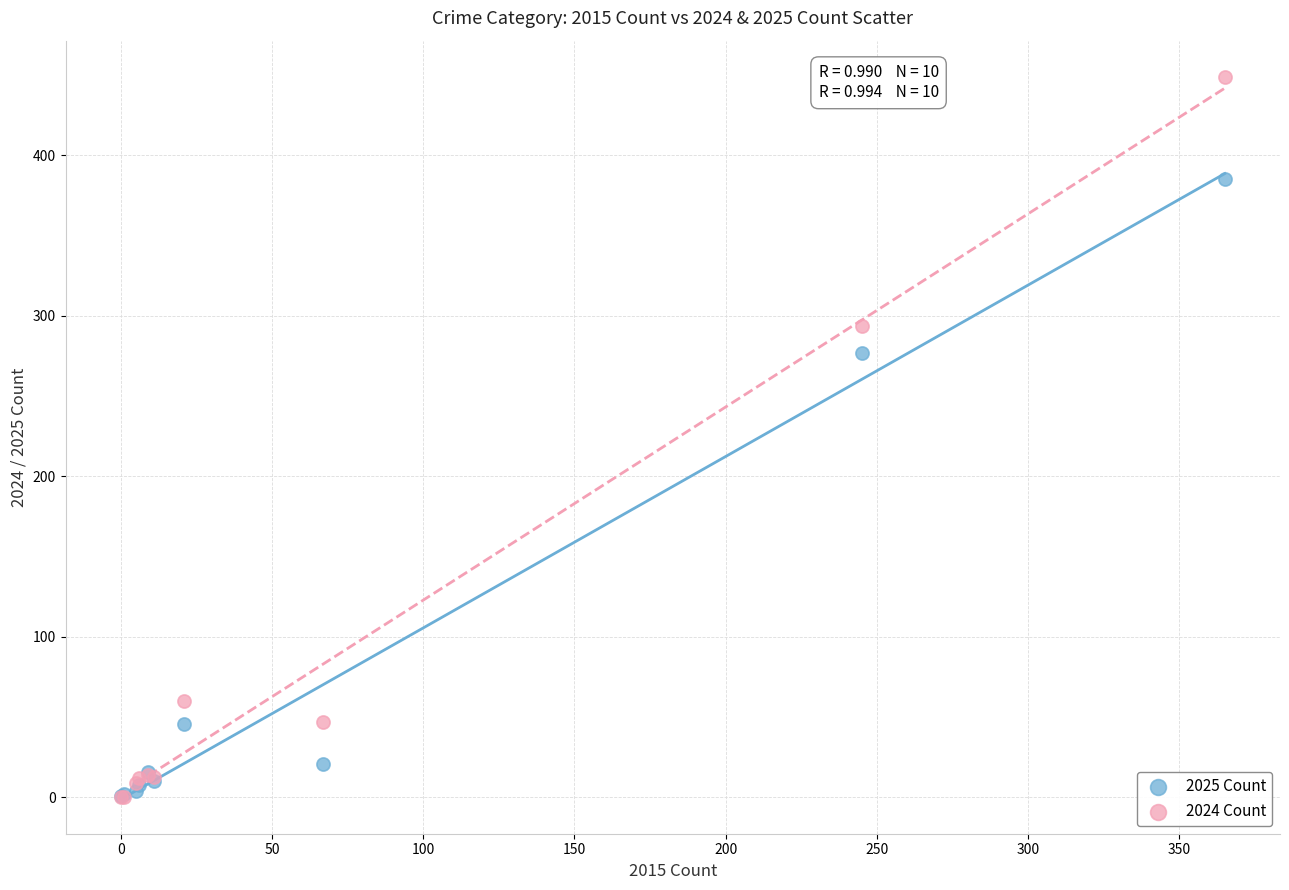

In the 2025 Count series, what Y value is closest to 193?

277